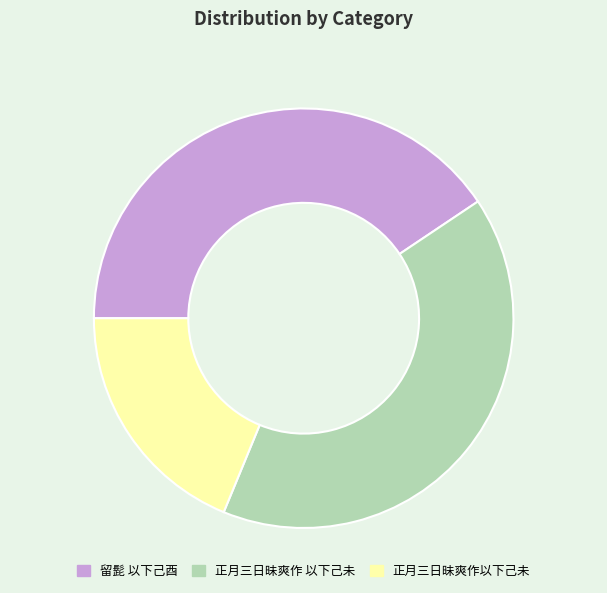

The 正月三日昧爽作以下己未 slice represents 19% of the pie. True or false?

True